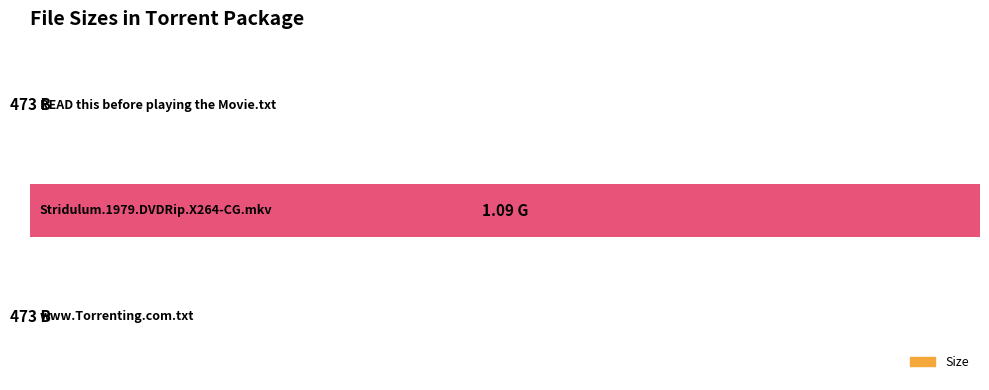

What is the difference between the maximum and minimum values?

100.0